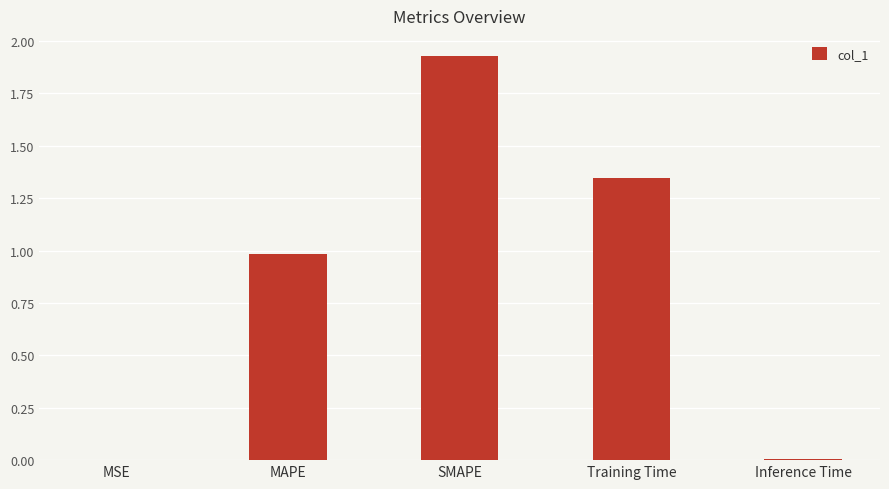

Which label corresponds to the largest value in the chart?

SMAPE